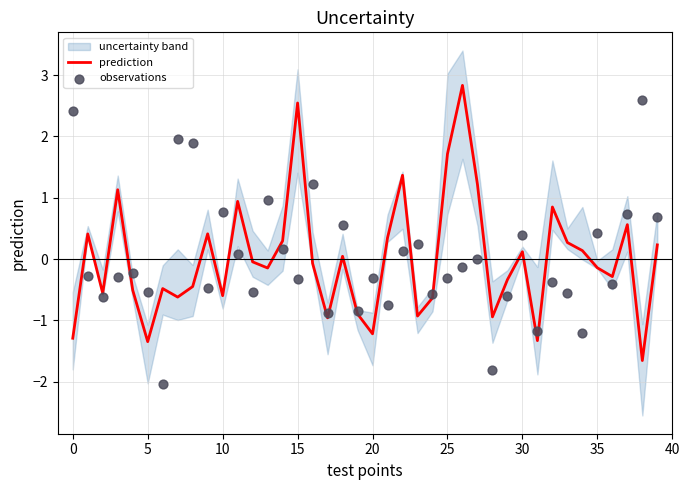

Which series has the largest total across all categories?

prediction